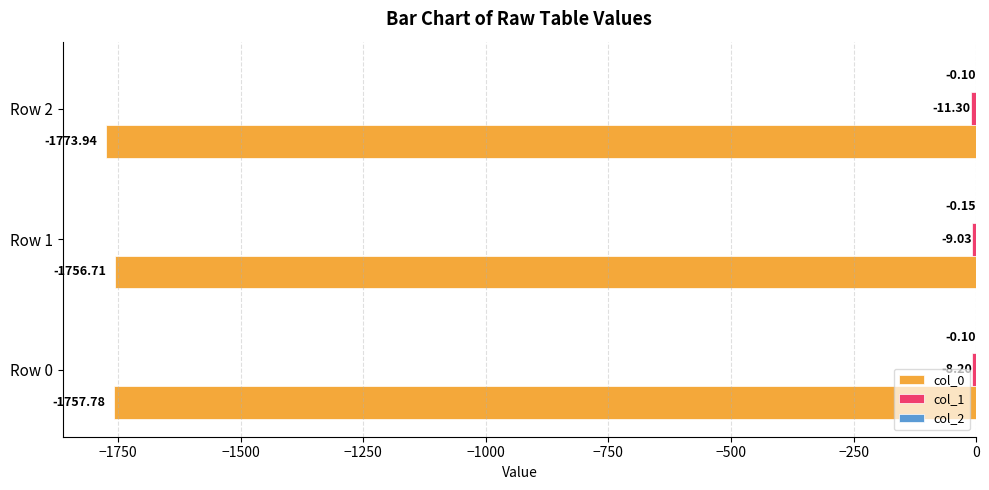

What is the sum of the col_0 values at Row 2 and Row 0?

-3531.7